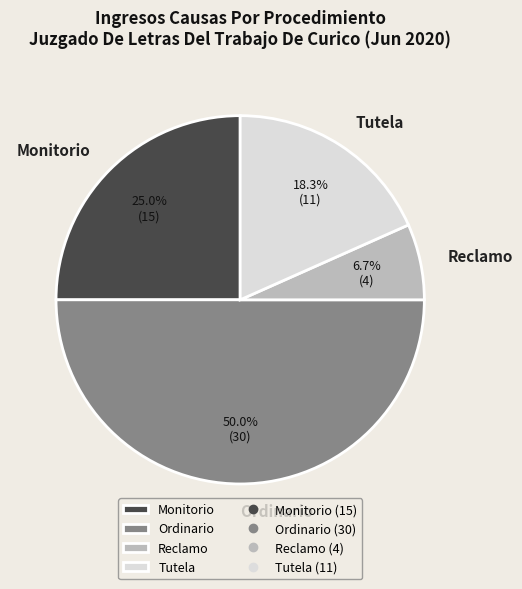

True or false: Ordinario accounts for 50% of the total.

True